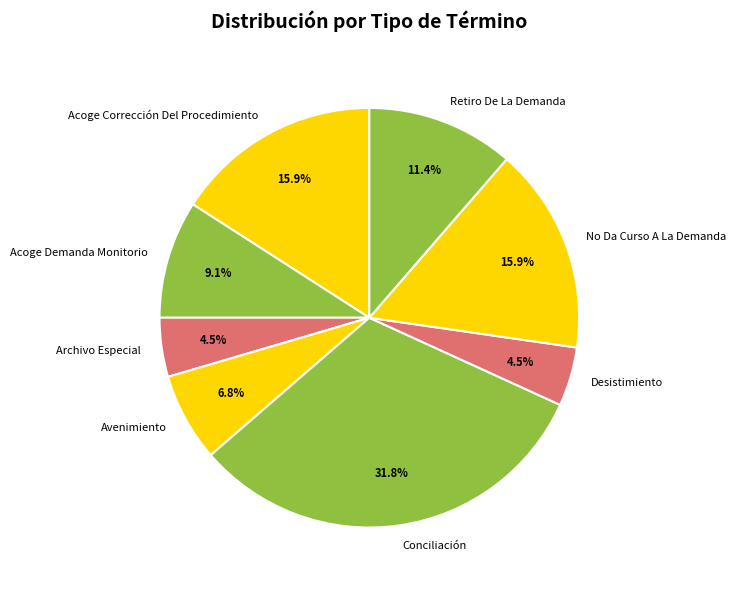

Does any single category account for the majority?

No